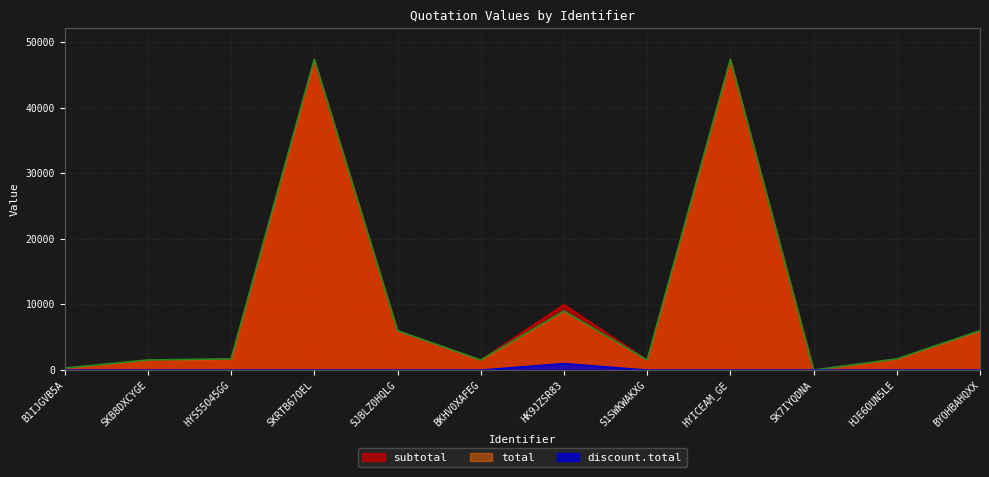

At which category does total reach its first local peak?

SKRTB67OEL